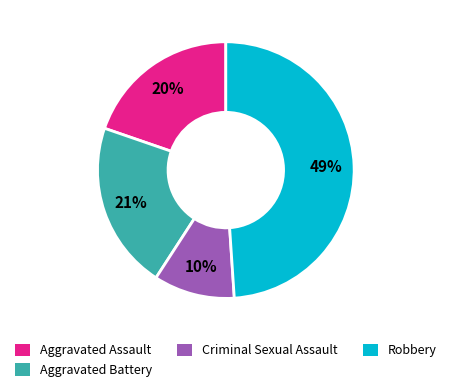

To the nearest percent, what is the difference between the Robbery and Criminal Sexual Assault slice percentages?

39%